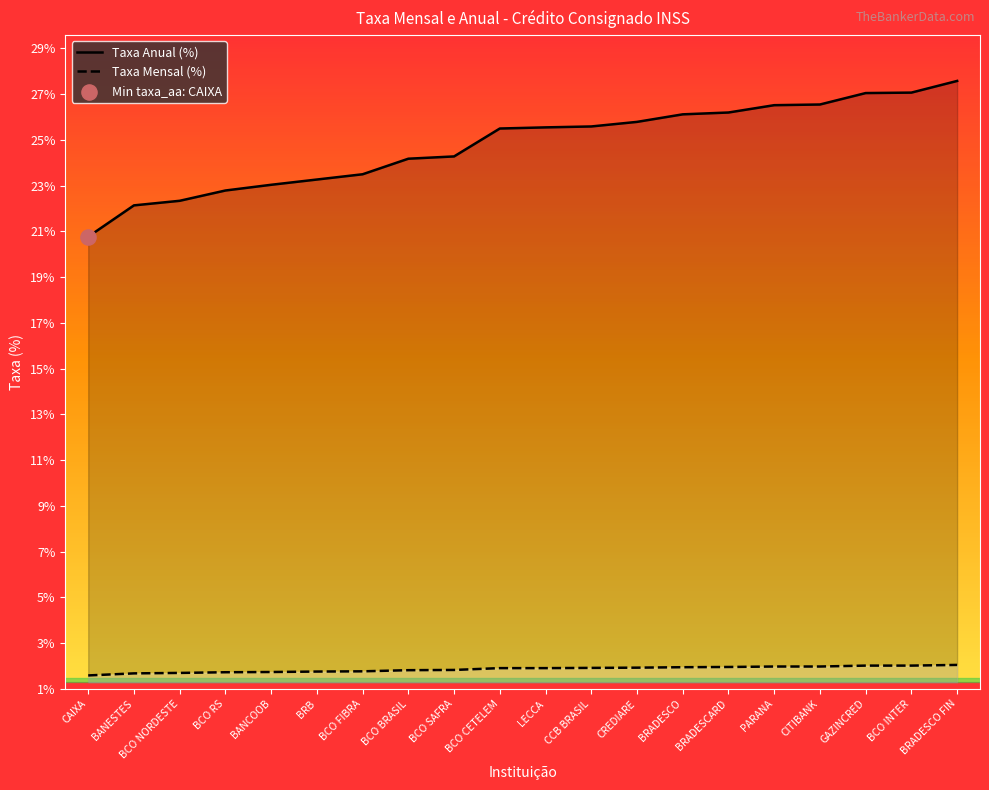

Which series reaches the minimum Y coordinate?

taxa_am